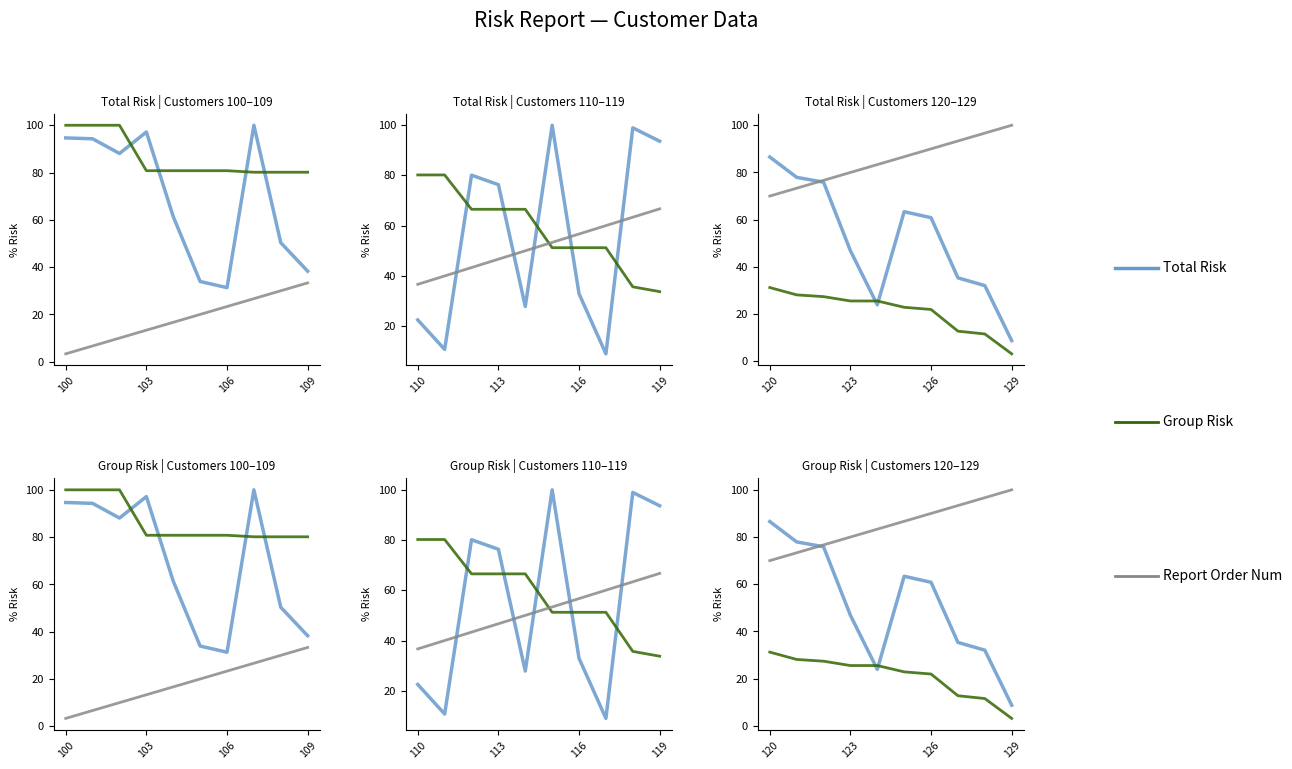

True or false: Report Order Num and Total Risk intersect in this chart.

False